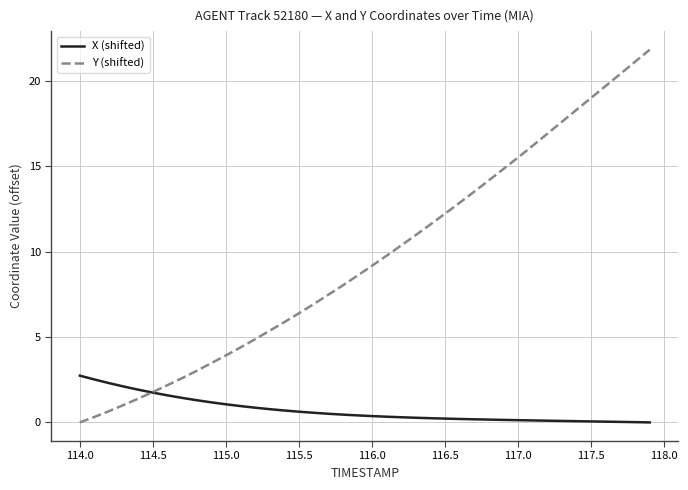

List the series in order of their overall mean, lowest first.

X (shifted), Y (shifted)